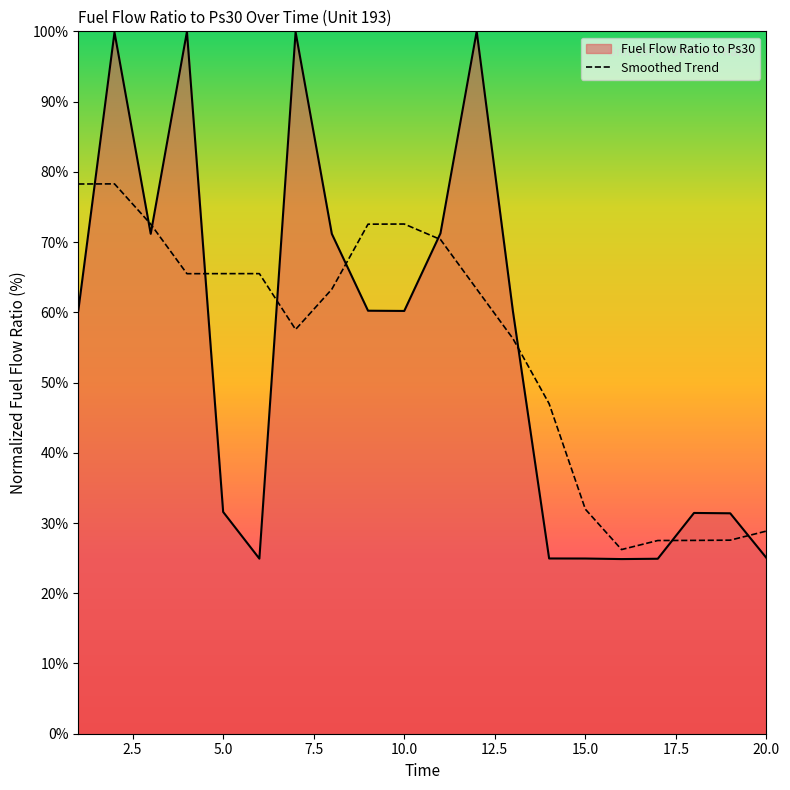

Which series has the widest spread of values?

Fuel Flow Ratio to Ps30